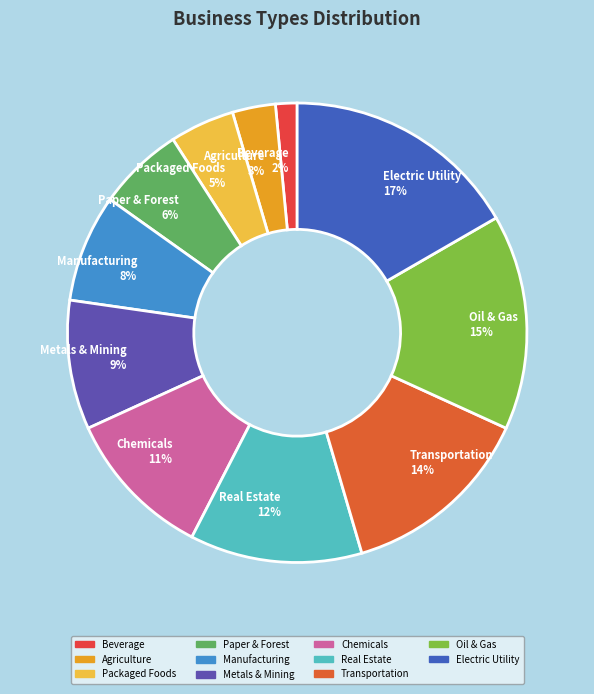

Count the number of slices in the pie.

11